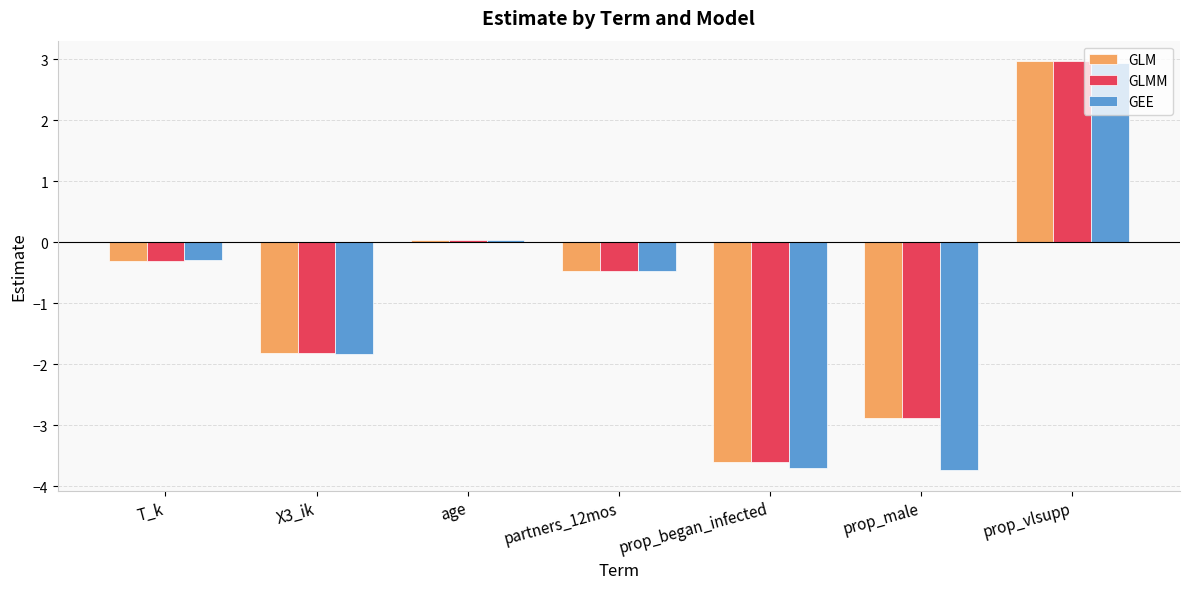

What are all the series names shown in the legend?

GLM, GLMM, GEE